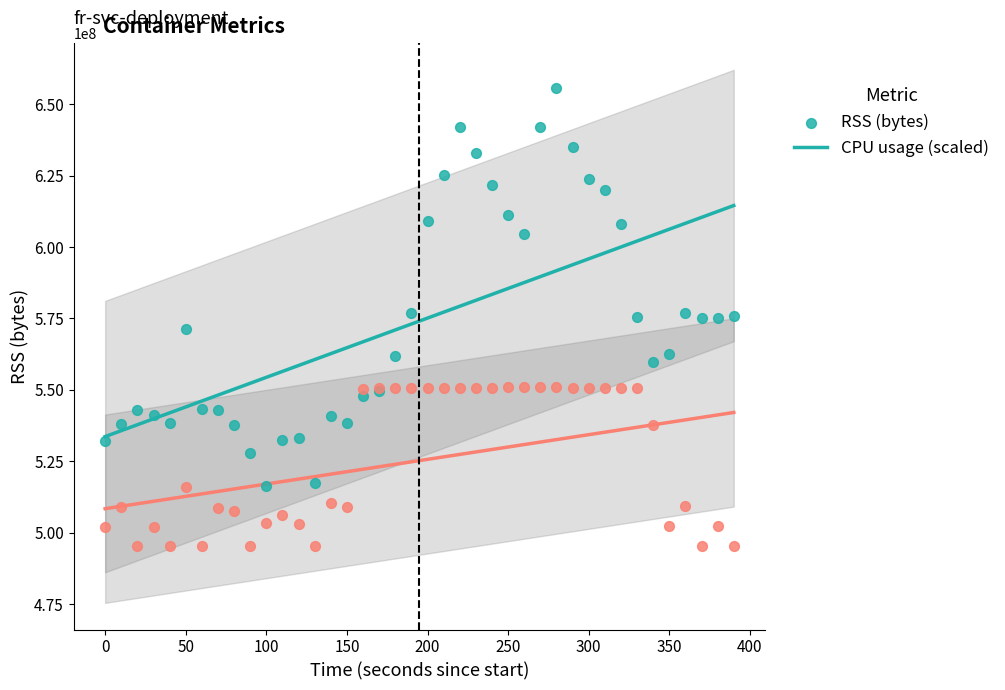

Which series contains the lowest Y value?

CPU usage (scaled)